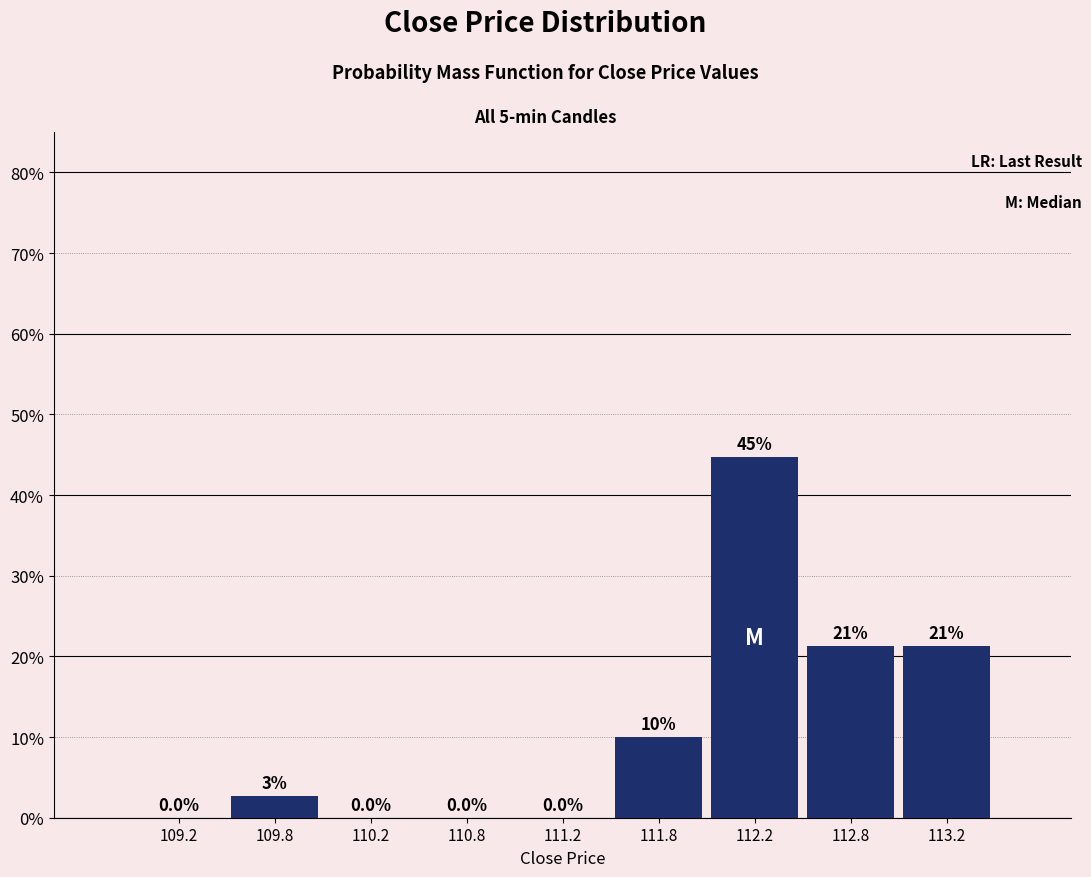

Which range on the x-axis has the tallest bar?

112.0 to 112.5